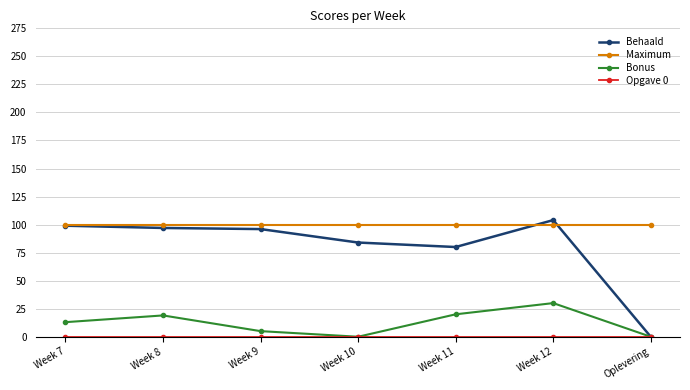

What is the value of the Bonus point at the 2nd from the left?

19